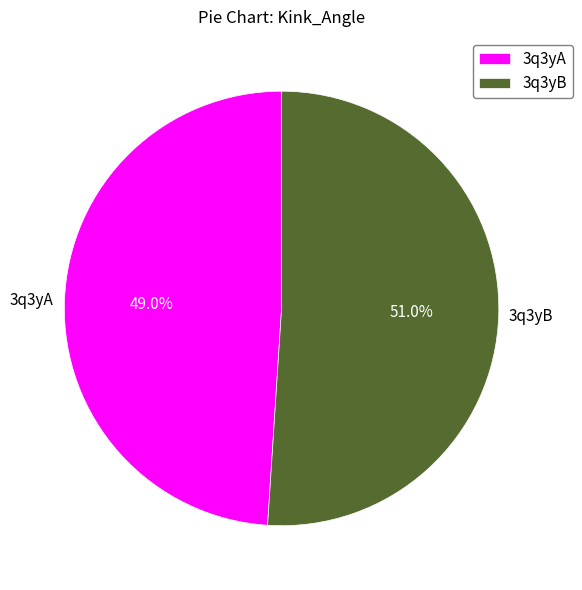

Rank the categories by value from highest to lowest.

3q3yB, 3q3yA